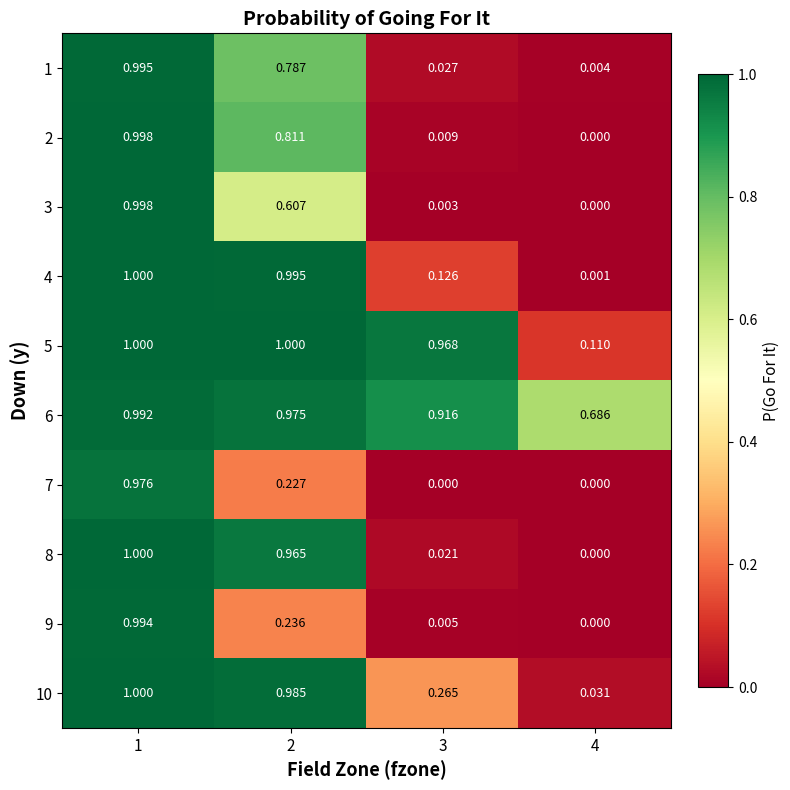

Is the value of 7 at 3 greater than the value of 9 at 2?

No